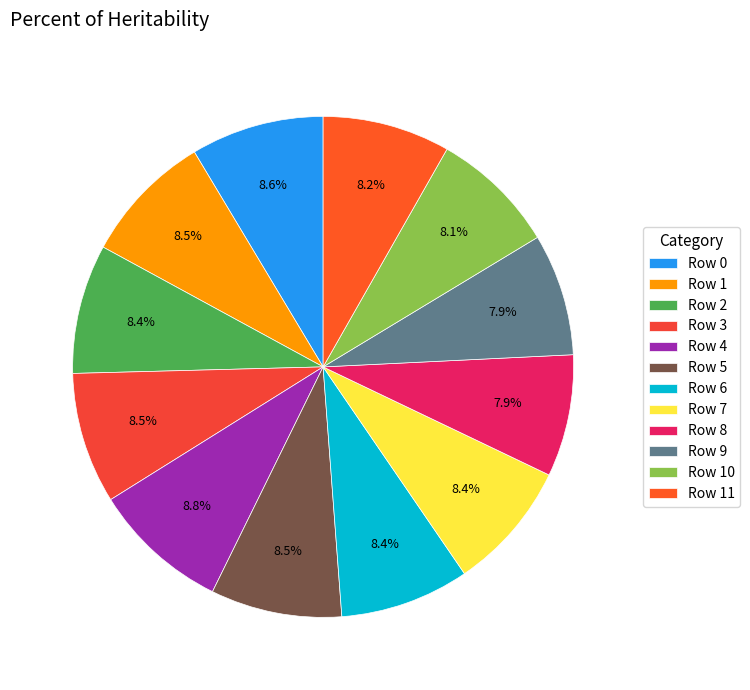

Is there a majority slice in this chart?

No